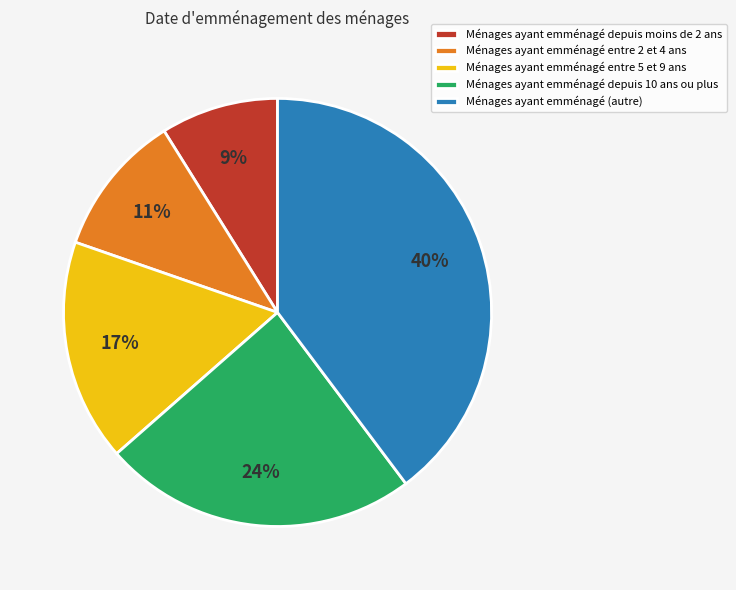

Between Ménages ayant emménagé entre 2 et 4 ans and Ménages ayant emménagé depuis moins de 2 ans, which is larger?

Ménages ayant emménagé entre 2 et 4 ans